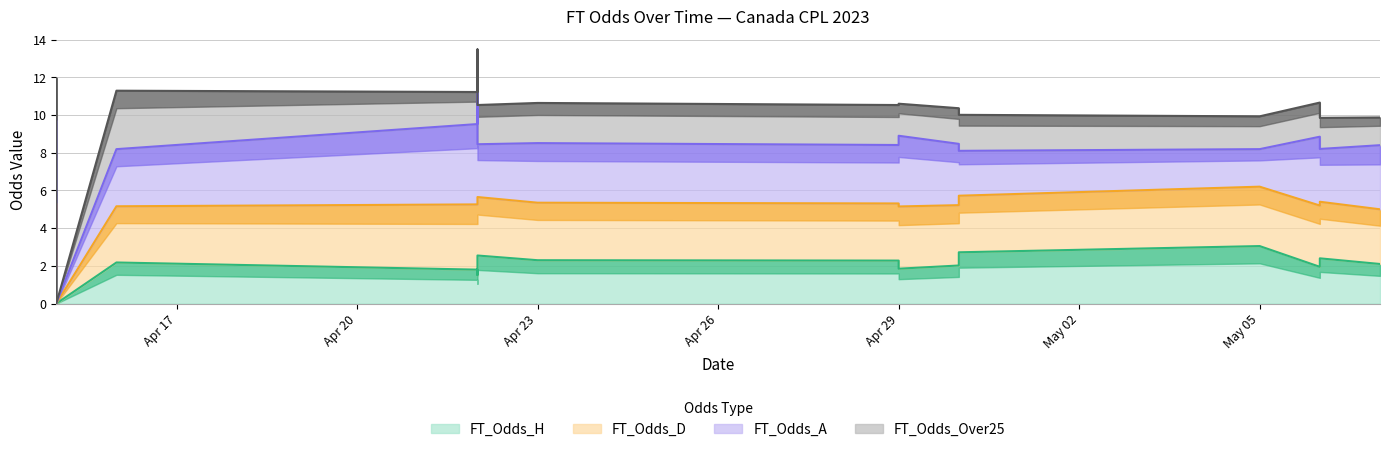

The FT_Odds_H series shows 0.5 at 2023-04-30. True or false?

False